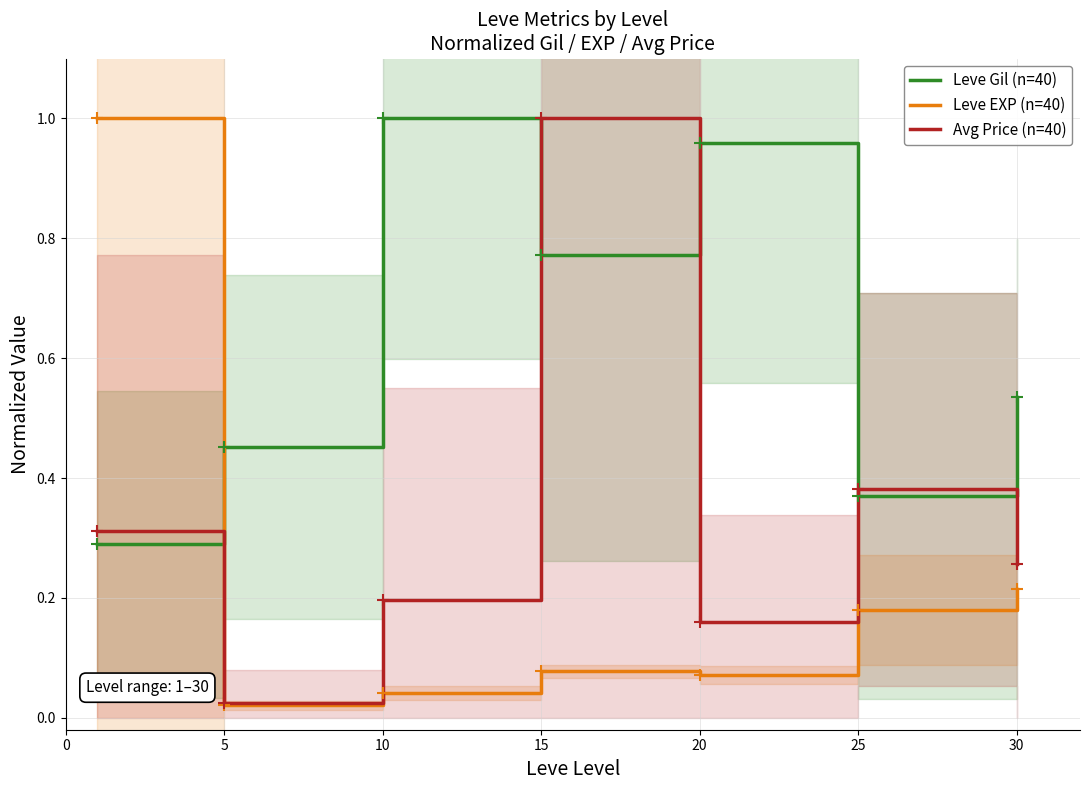

The Leve Gil (n=40) series shows 0.4 at 10. True or false?

False